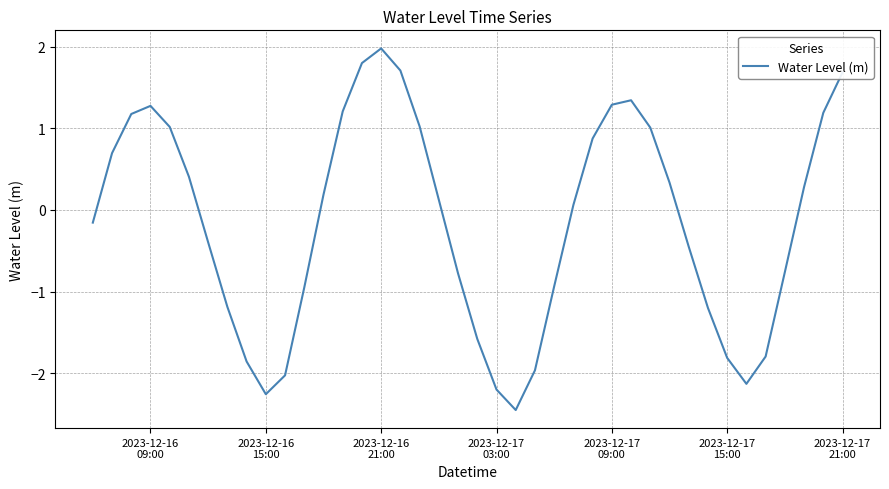

How many interior local valleys (lower than both neighbors) does the data have?

3